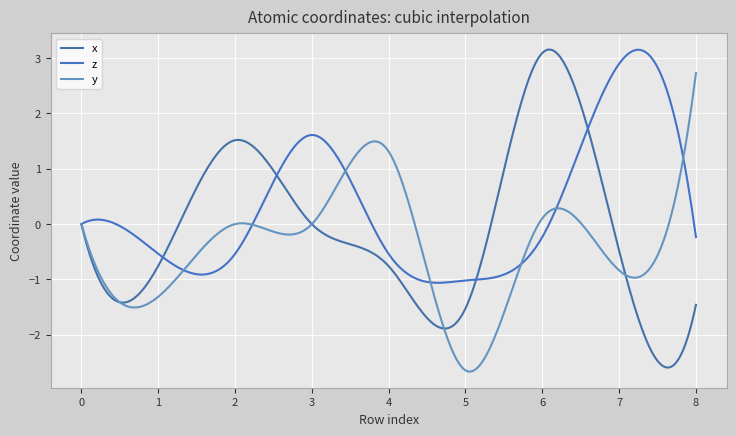

Reading left to right, list all the values displayed in this chart.

x: 0=0.0	1=-0.8	2=1.5	3=0.0	4=-0.8	5=-1.5	6=3.1	7=-0.5	8=-1.5
z: 0=0.0	1=-0.5	2=-0.5	3=1.6	4=-0.5	5=-1.0	6=-0.2	7=2.9	8=-0.2
y: 0=0.0	1=-1.3	2=0.0	3=0.0	4=1.3	5=-2.6	6=0.1	7=-0.8	8=2.7